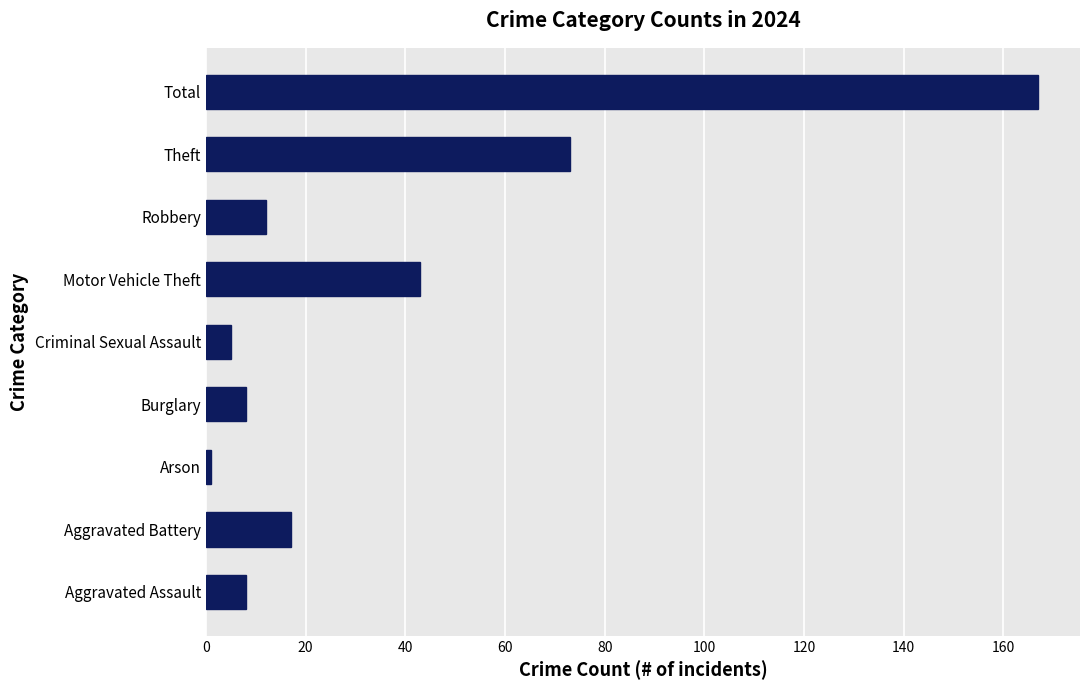

Reading top to bottom, extract all data points from this chart.

167	73	12	43	5	8	1	17	8